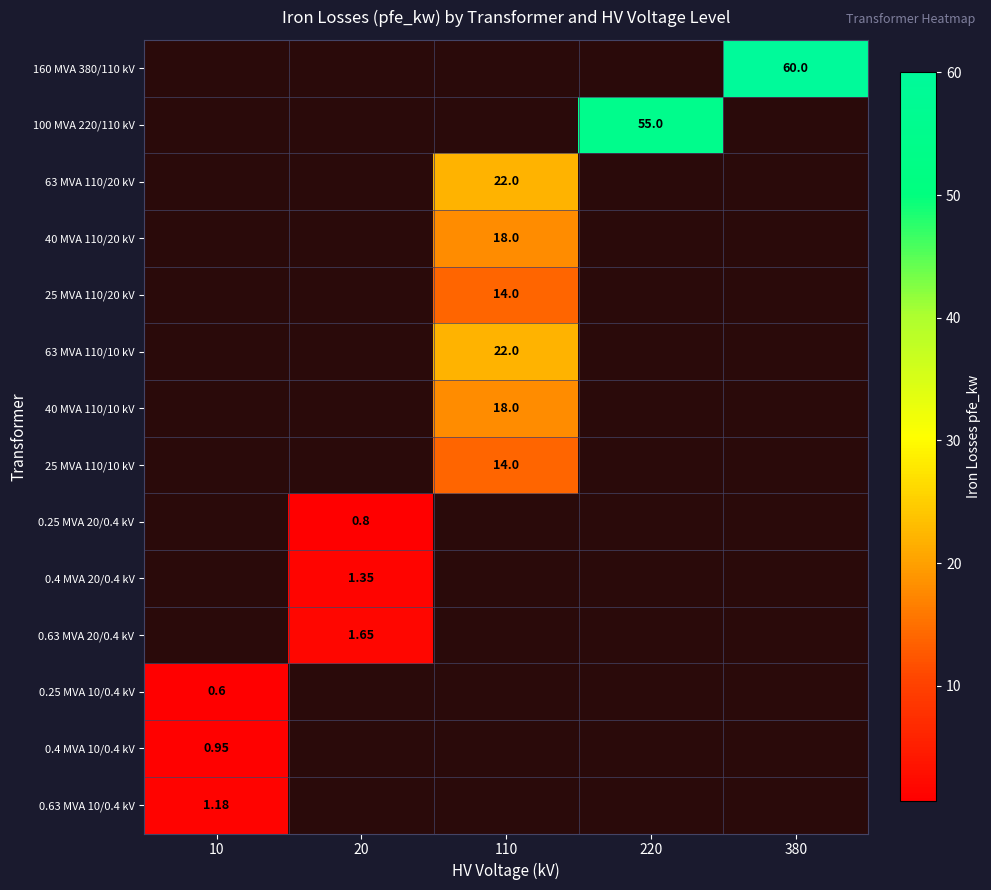

Which category has the highest value in the 0.63 MVA 10/0.4 kV series?

10